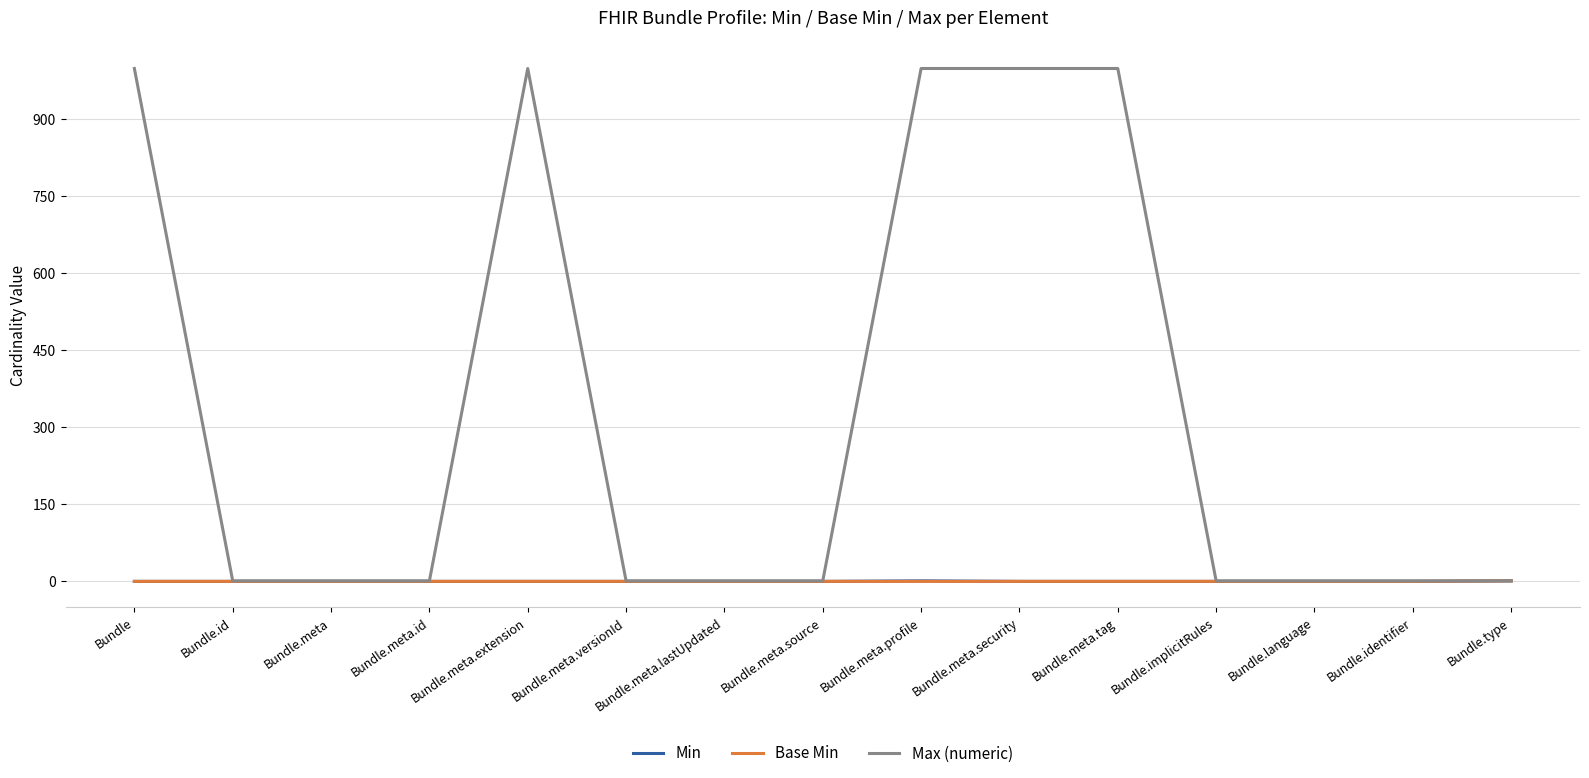

Which series has the largest total across all categories?

Max (numeric)